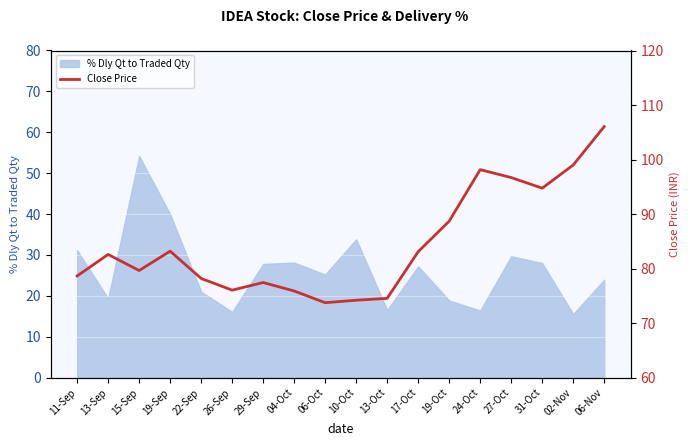

True or false: the data shows 116.6 at 13-Sep.

False